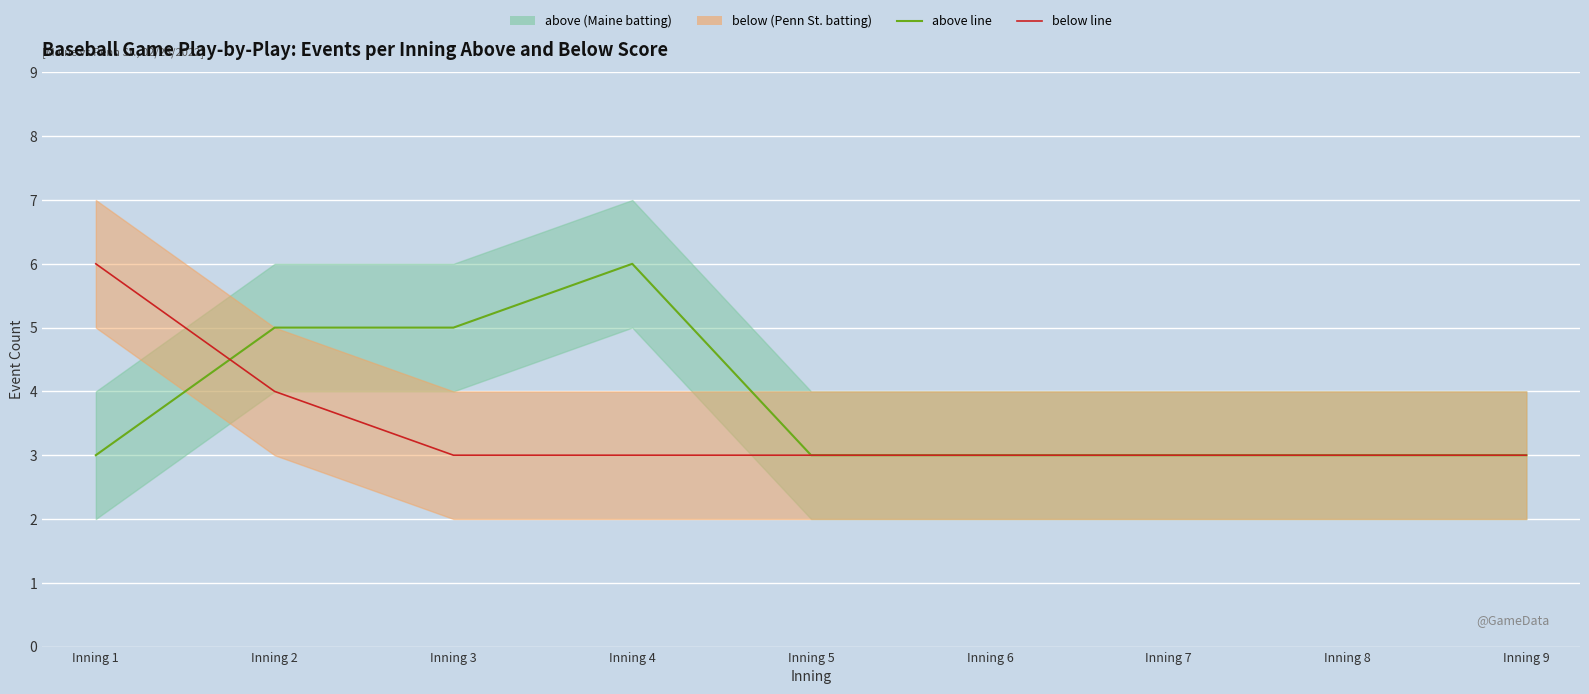

Does the chart display data point markers on the line(s)?

No